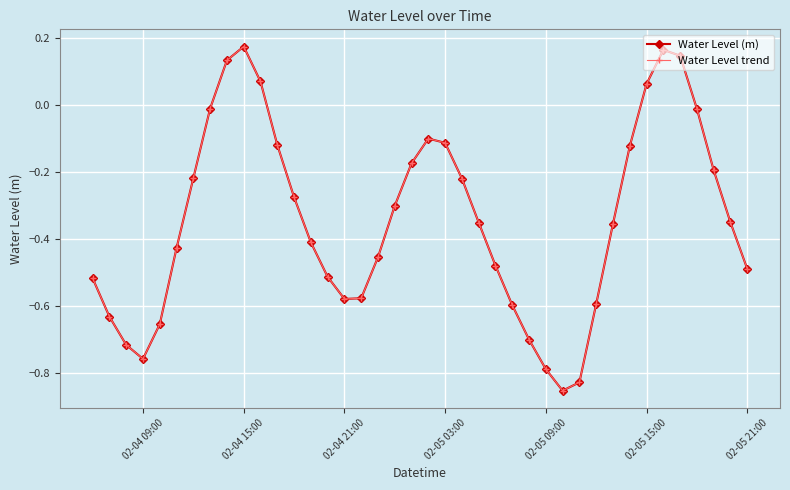

Does the chart have visible grid lines?

Yes